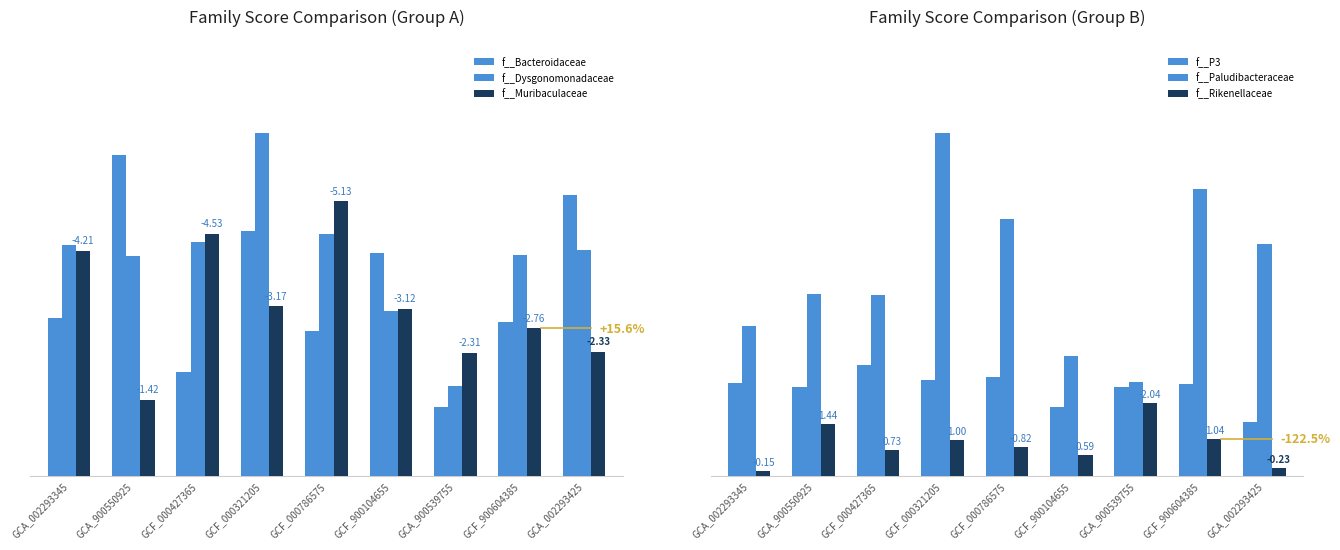

Rank the series by their maximum value, from lowest to highest.

f__Rikenellaceae, f__P3, f__Muribaculaceae, f__Bacteroidaceae, f__Dysgonomonadaceae, f__Paludibacteraceae